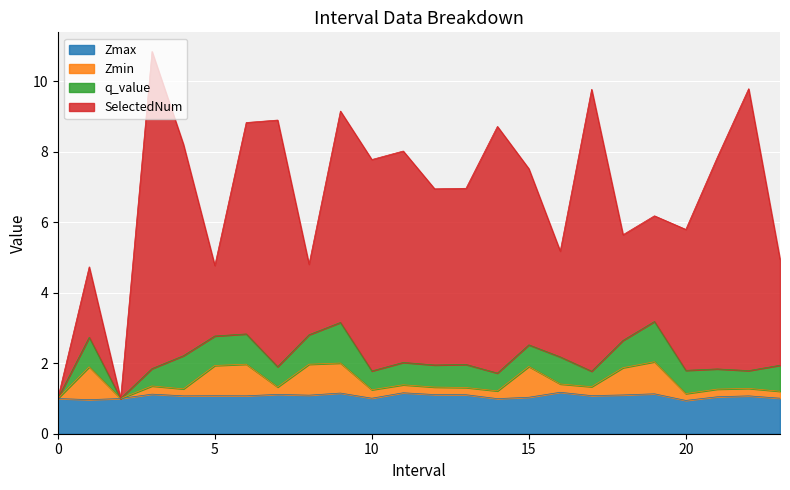

In Zmin, how many points are higher than both neighbors (excluding endpoints)?

8